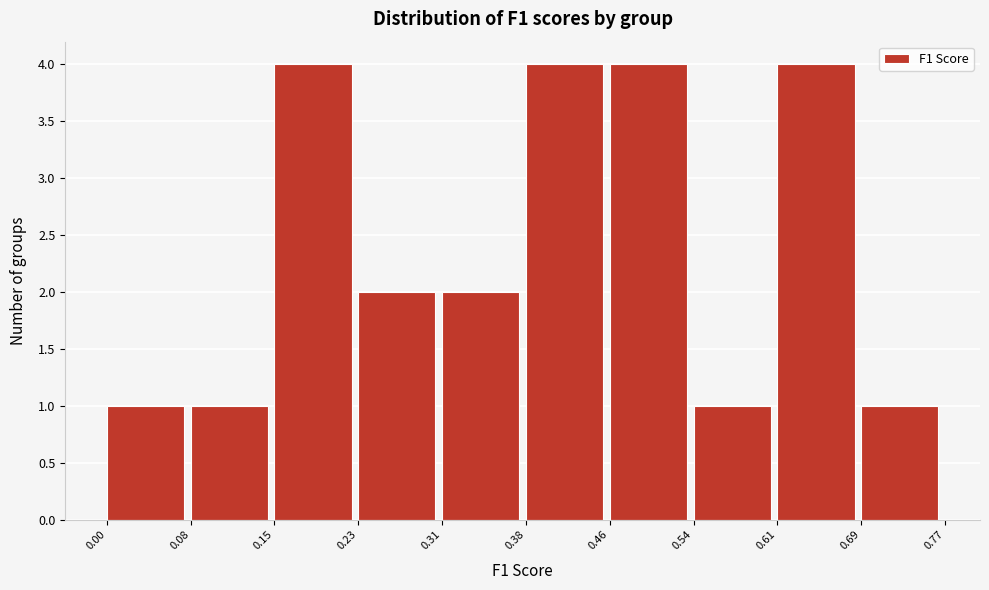

Reading left to right, list every bar in this chart as the range it spans on the x-axis followed by its height. The values are not printed on the chart, so give them approximately, as read against the axis.

0.00 to 0.08: 1
0.08 to 0.15: 1
0.15 to 0.23: 4
0.23 to 0.31: 2
0.31 to 0.38: 2
0.38 to 0.46: 4
0.46 to 0.54: 4
0.54 to 0.61: 1
0.61 to 0.69: 4
0.69 to 0.77: 1